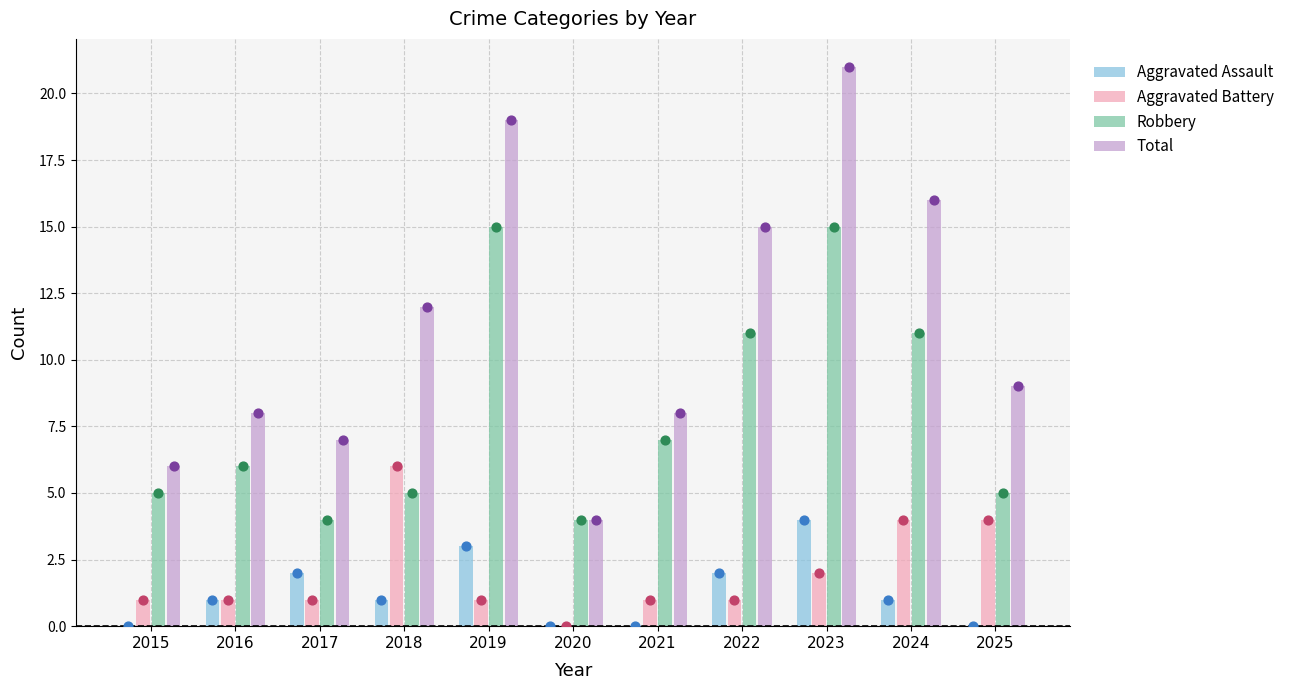

Which series reaches the minimum Y coordinate?

Aggravated Assault